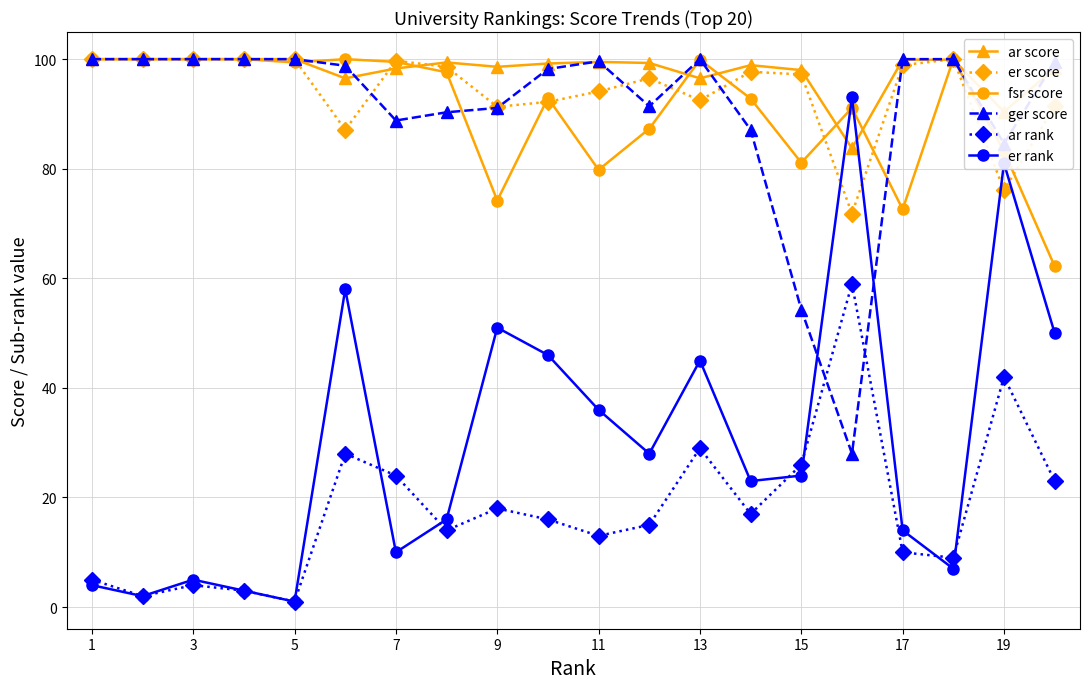

True or false: ger score has more than 0 interior local peaks.

True